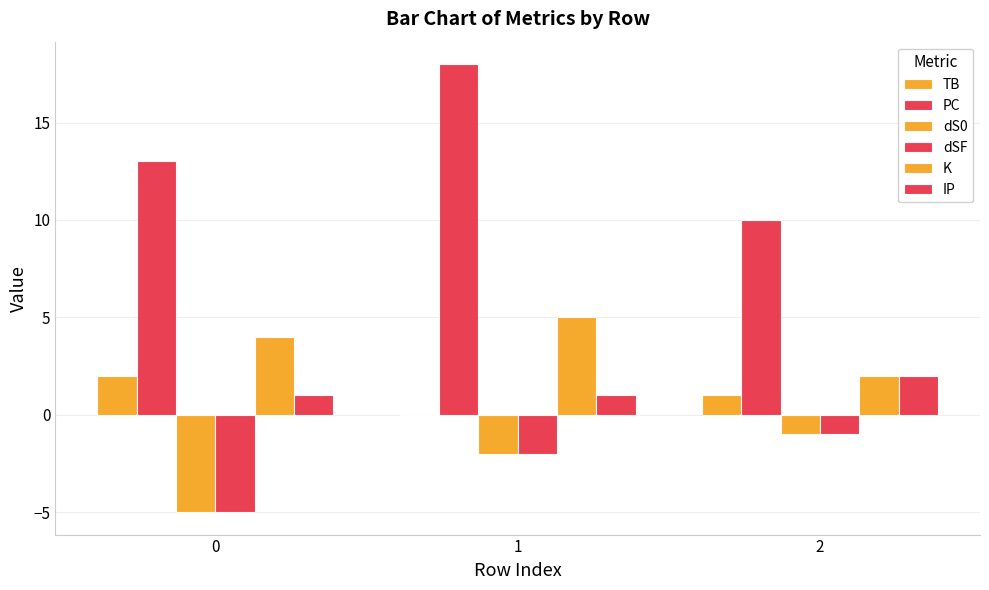

Are the bars grouped side by side (vs. stacked)?

Yes